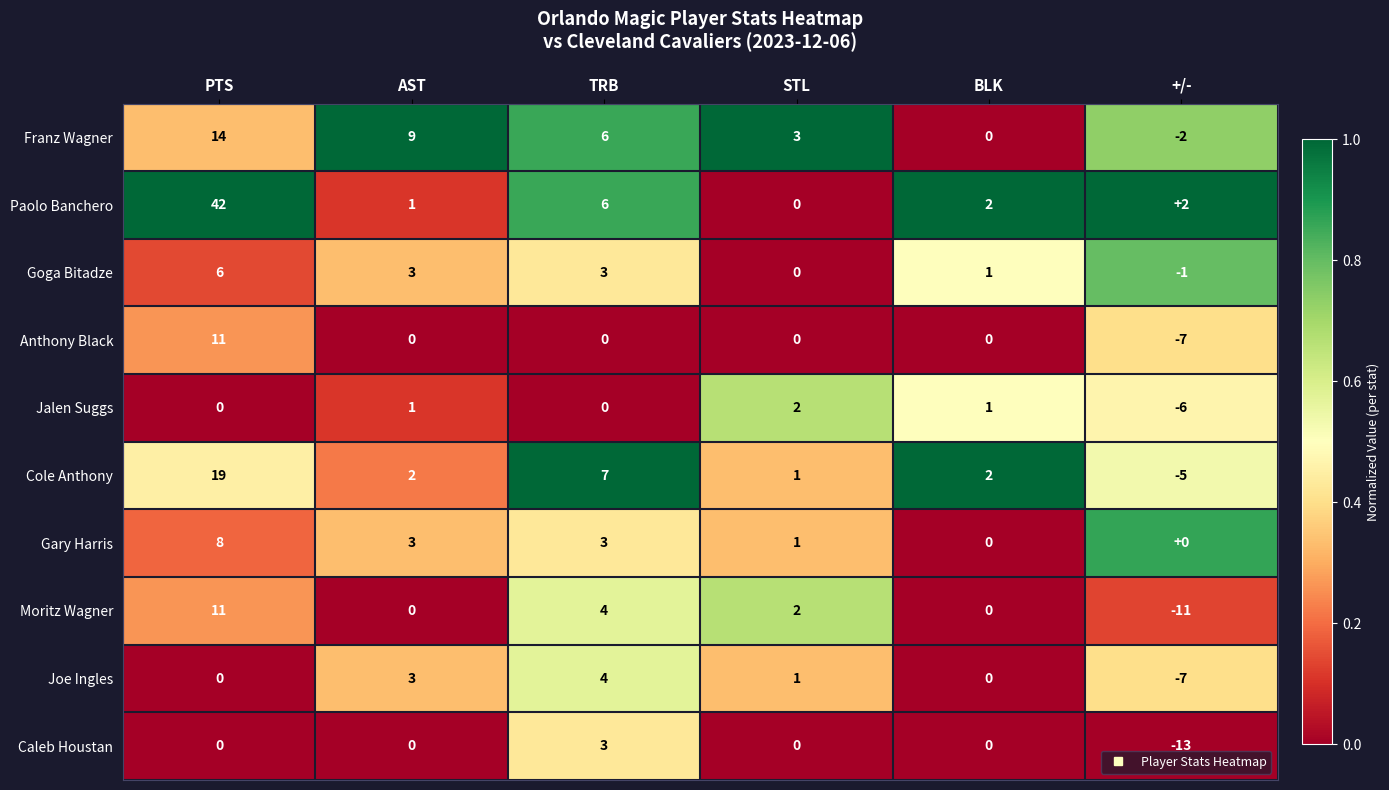

How many distinct data groups are displayed?

10